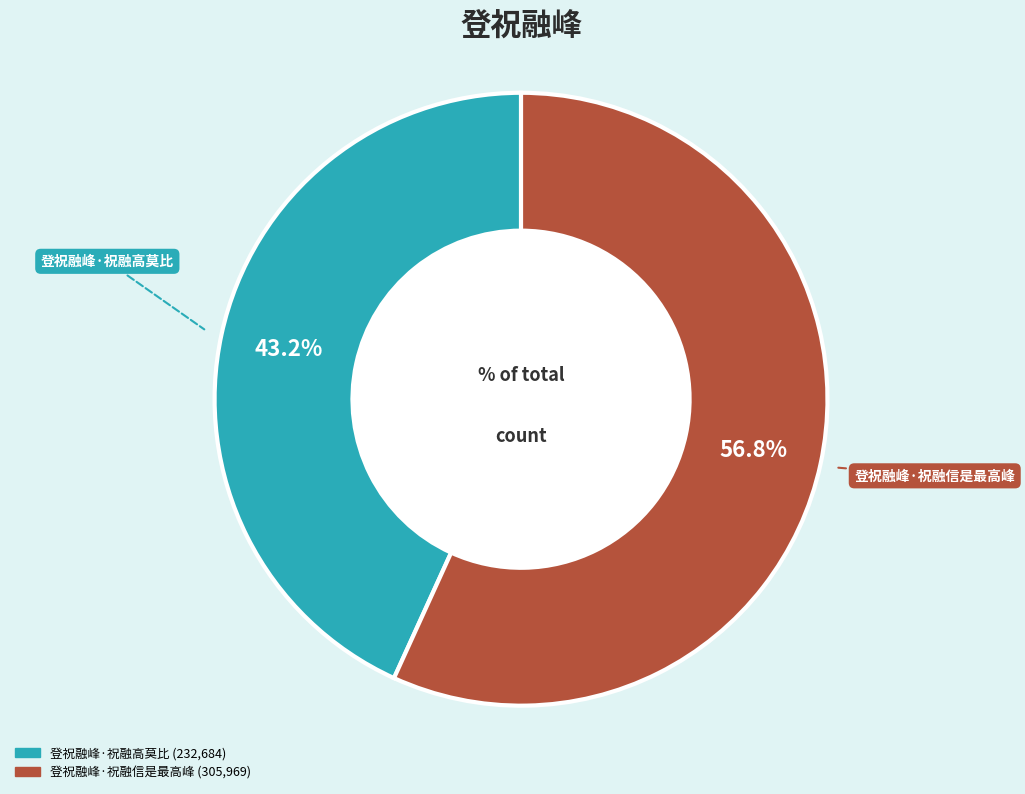

How many segments does this pie chart have?

2